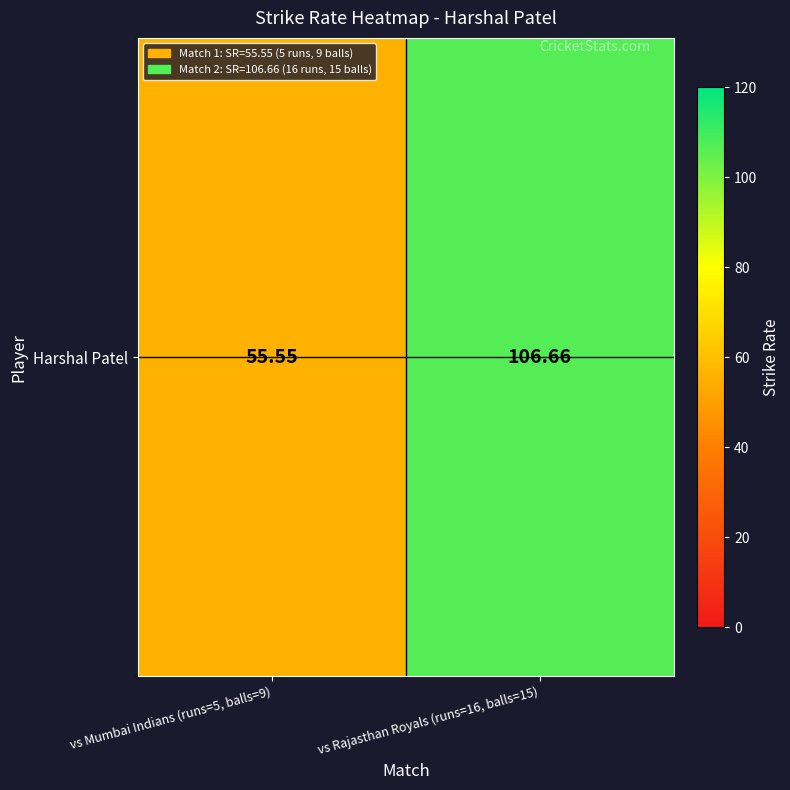

At which label does the data first exceed 106?

vs Rajasthan Royals (runs=16, balls=15)